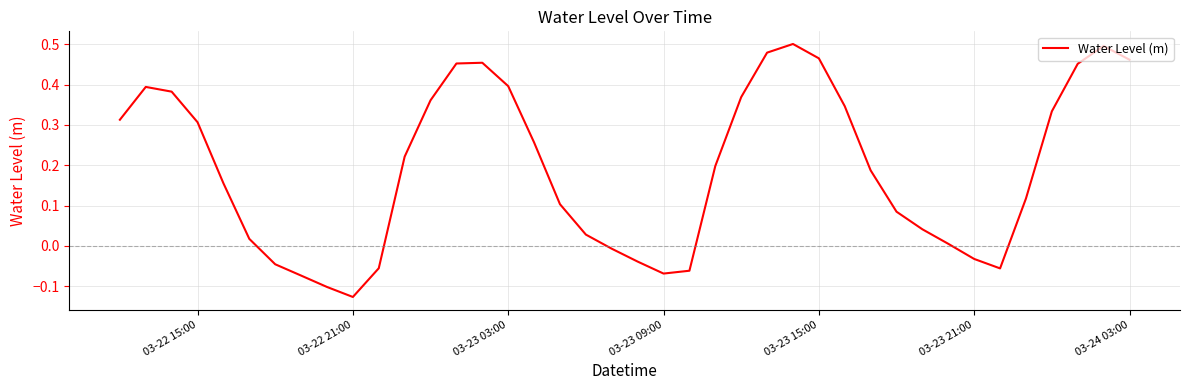

What is the difference between the maximum and minimum values?

0.6